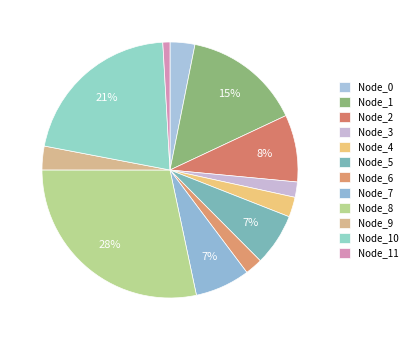

How many slices are in this pie chart?

12